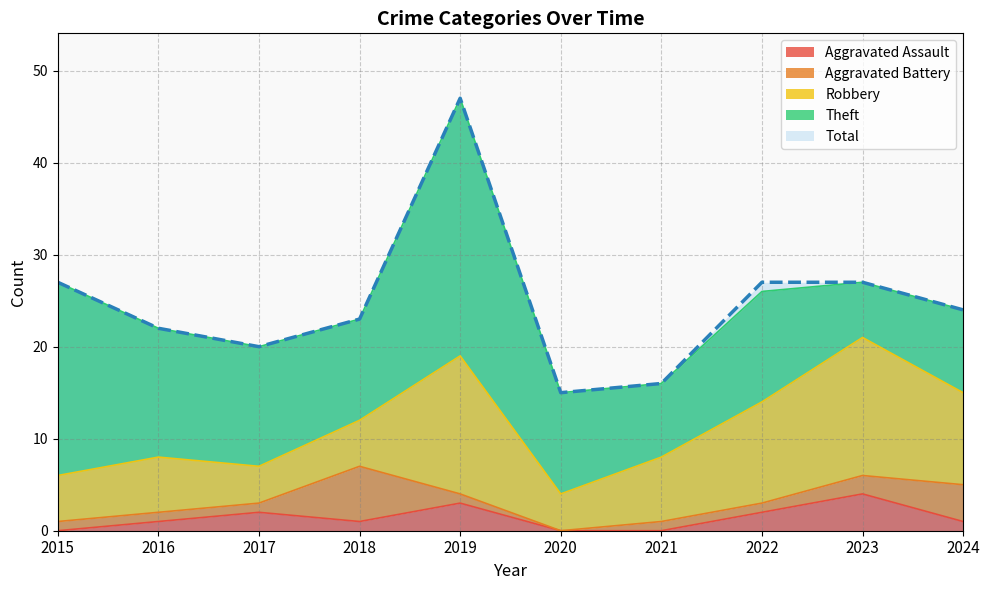

What are all the series names shown in the legend?

Aggravated Assault, Aggravated Battery, Robbery, Theft, Total